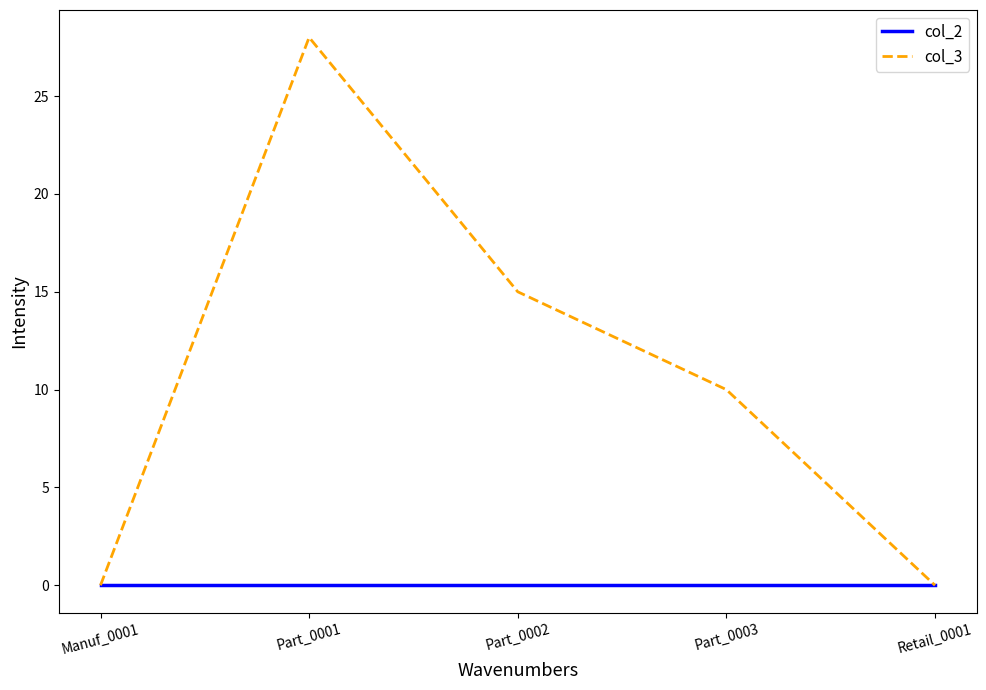

Rank the series by their average value, from highest to lowest.

col_3, col_2